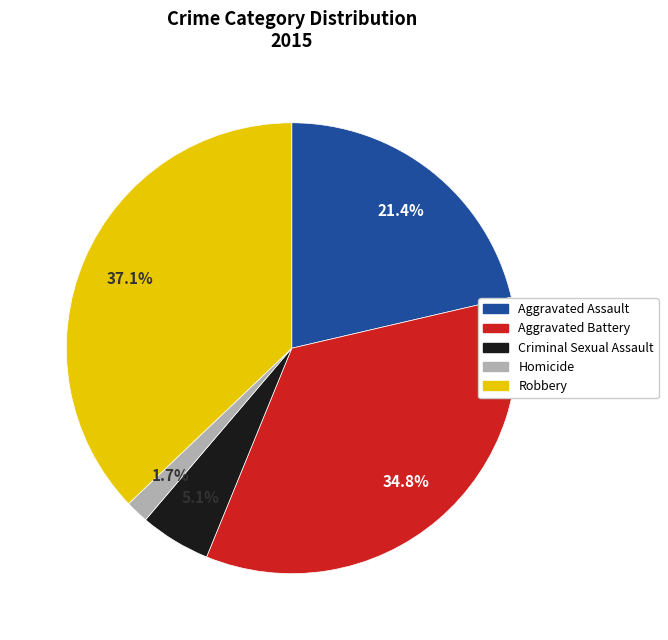

Is it true that Aggravated Assault is 21% of the pie?

True